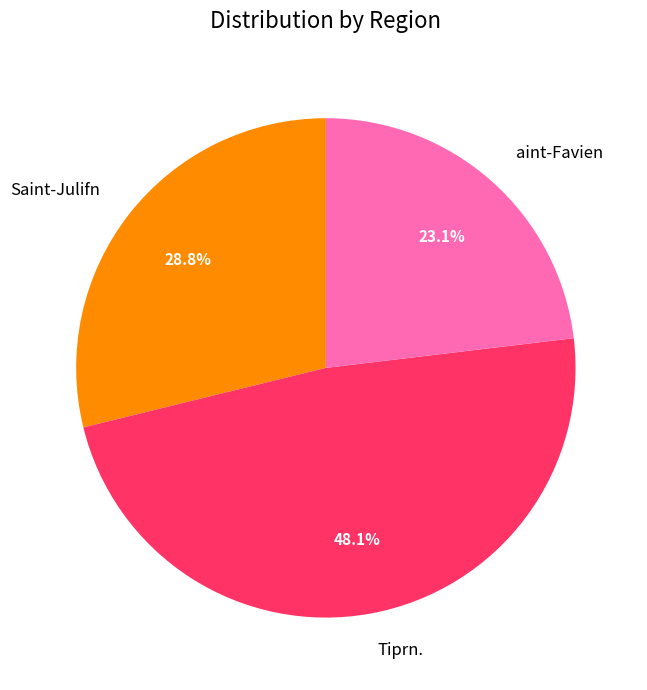

To the nearest percent, what percentage of the pie is Saint-Julifn?

29%